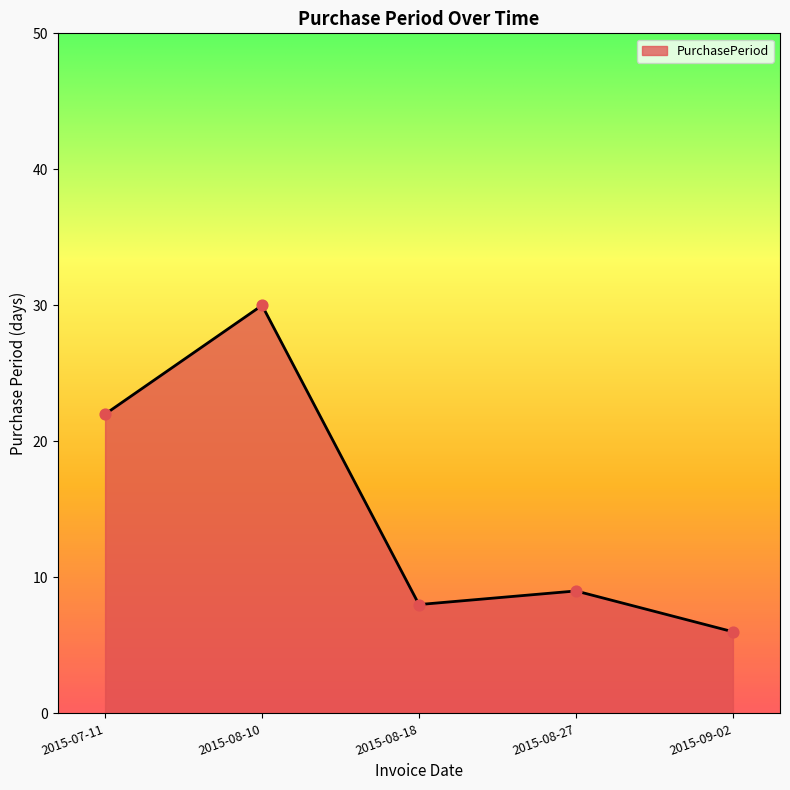

What is the ratio of the value at 2015-09-02 to the value at 2015-08-27?

0.7